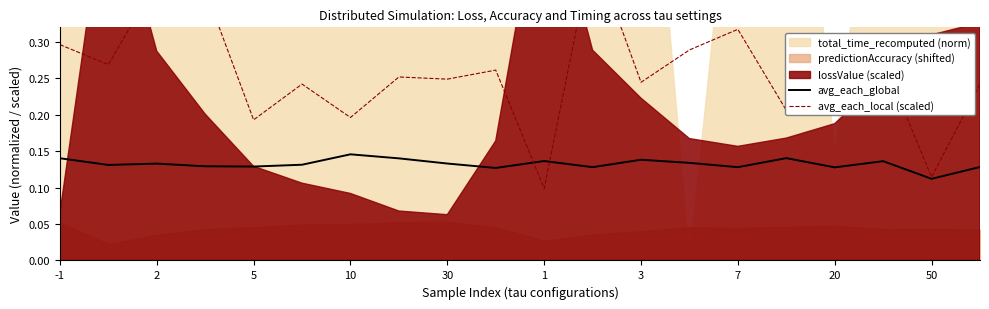

Which category has the lowest value in the avg_each_global series?

50